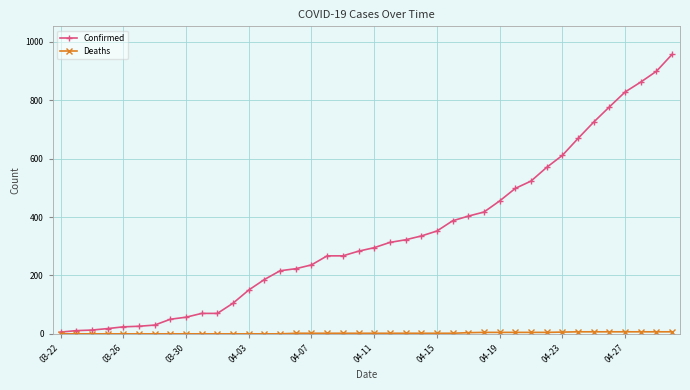

What is the maximum value shown in the chart?

957